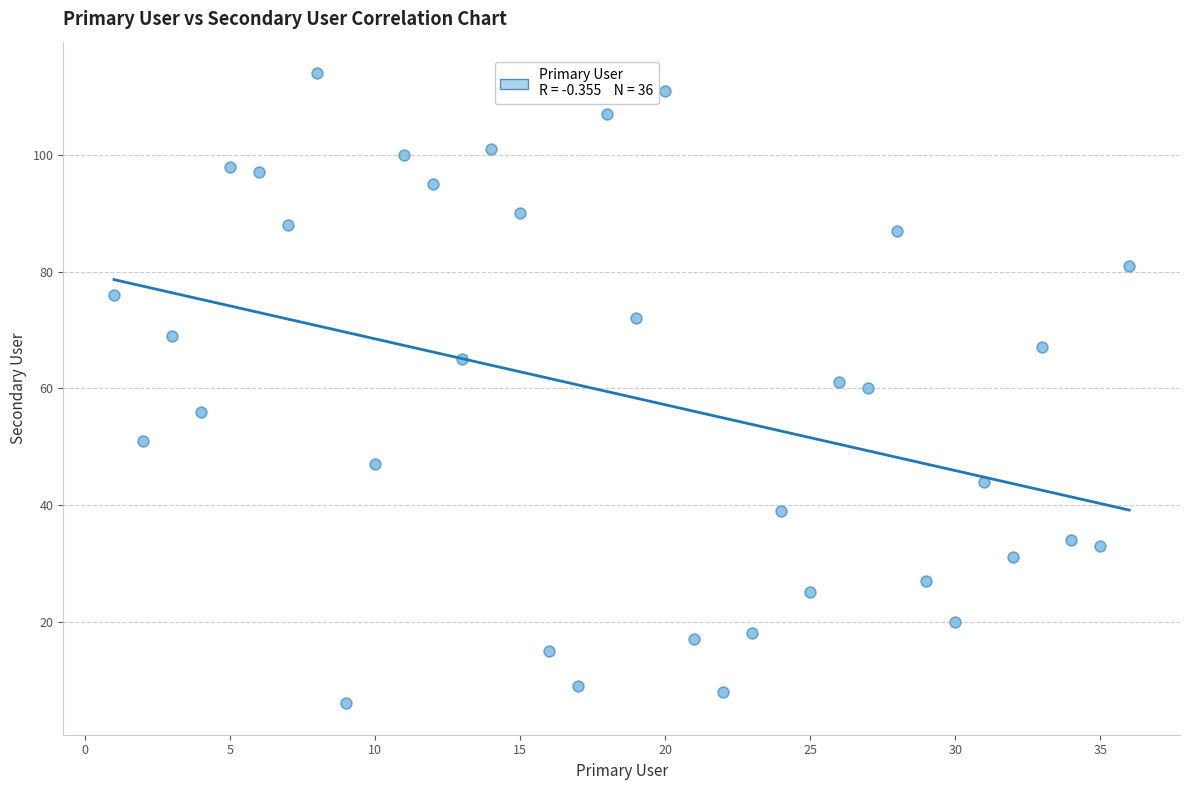

What is the range of Y values (max minus min)?

108